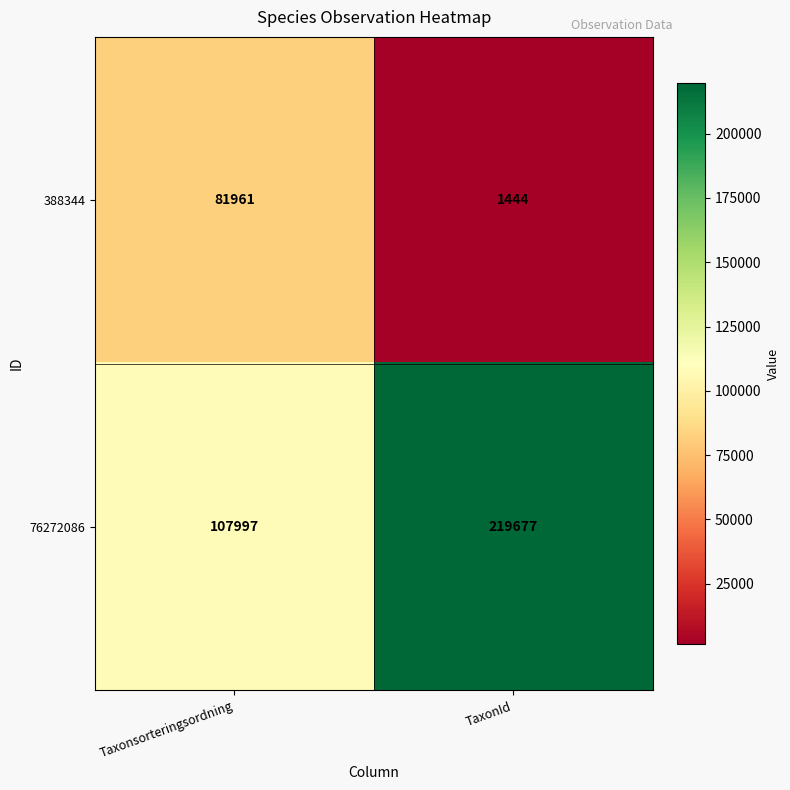

Reading right to left, what are all the values shown in this chart?

388344: TaxonId=1444	Taxonsorteringsordning=81961
76272086: TaxonId=219677	Taxonsorteringsordning=107997